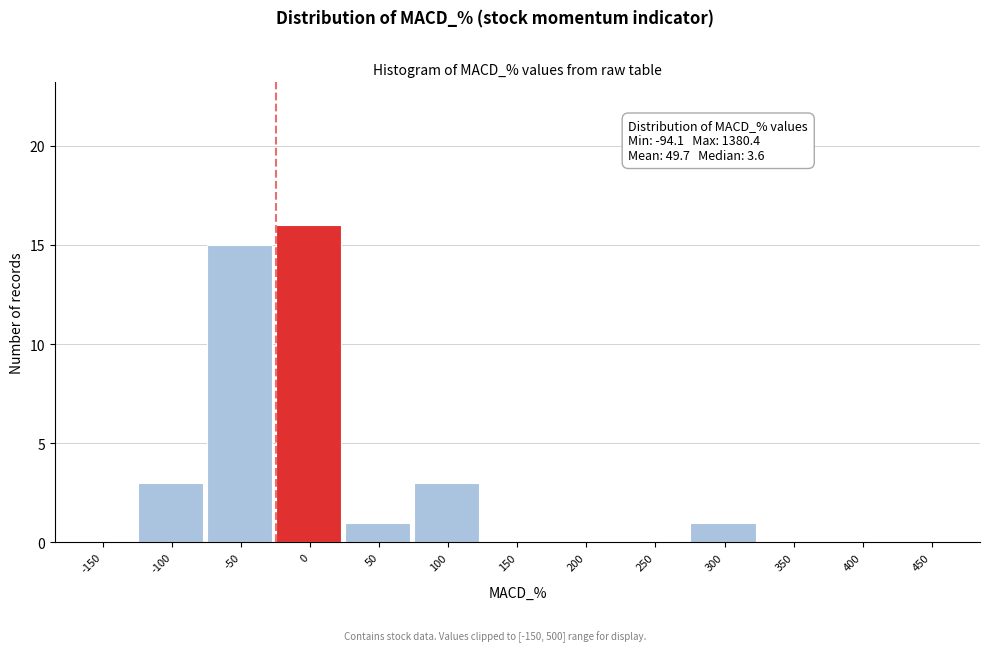

Reading left to right, transcribe all the data shown in this chart.

-150=0	-100=3	-50=15	0=16	50=1	100=3	150=0	200=0	250=0	300=1	350=0	400=0	450=0